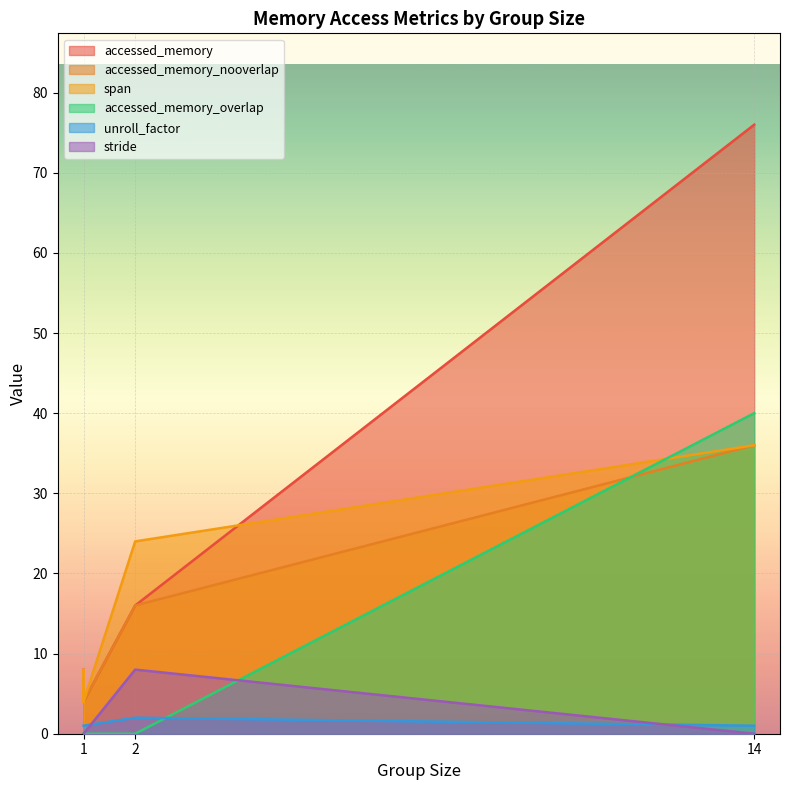

At which label is stride closest to 4?

1